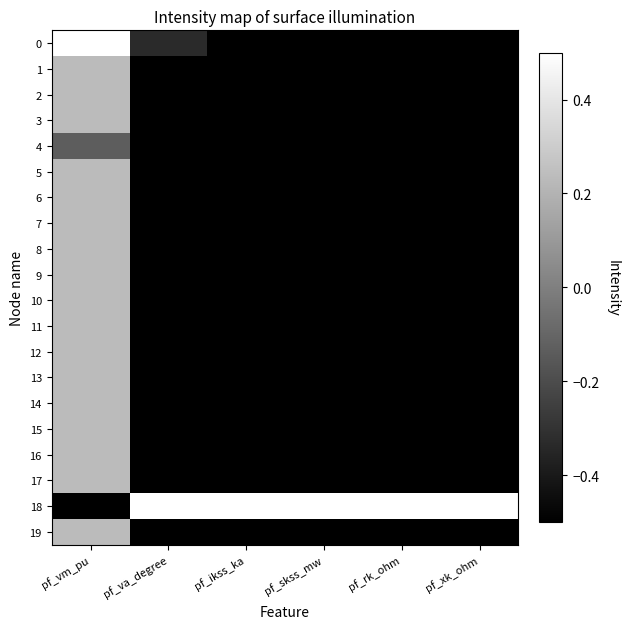

How many categories are shown in the chart?

6